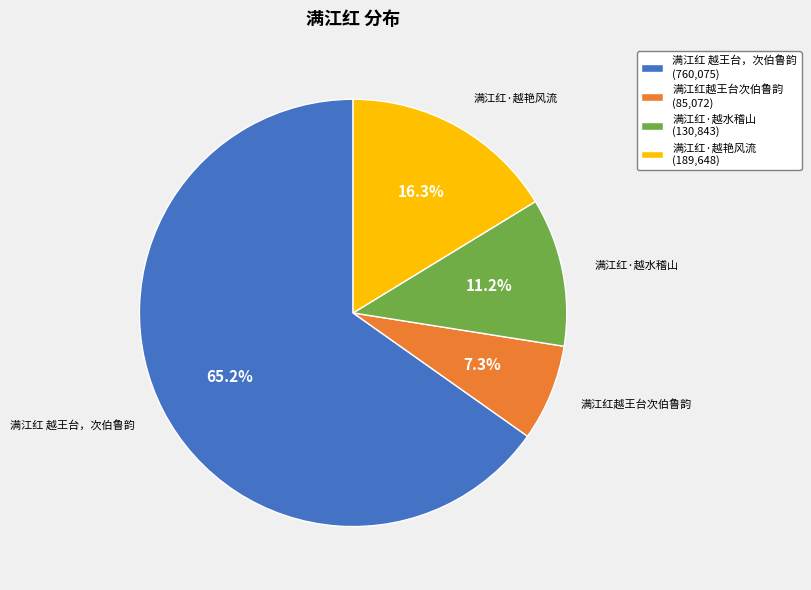

To the nearest percent, what is the difference between the largest and smallest slice percentages?

58%